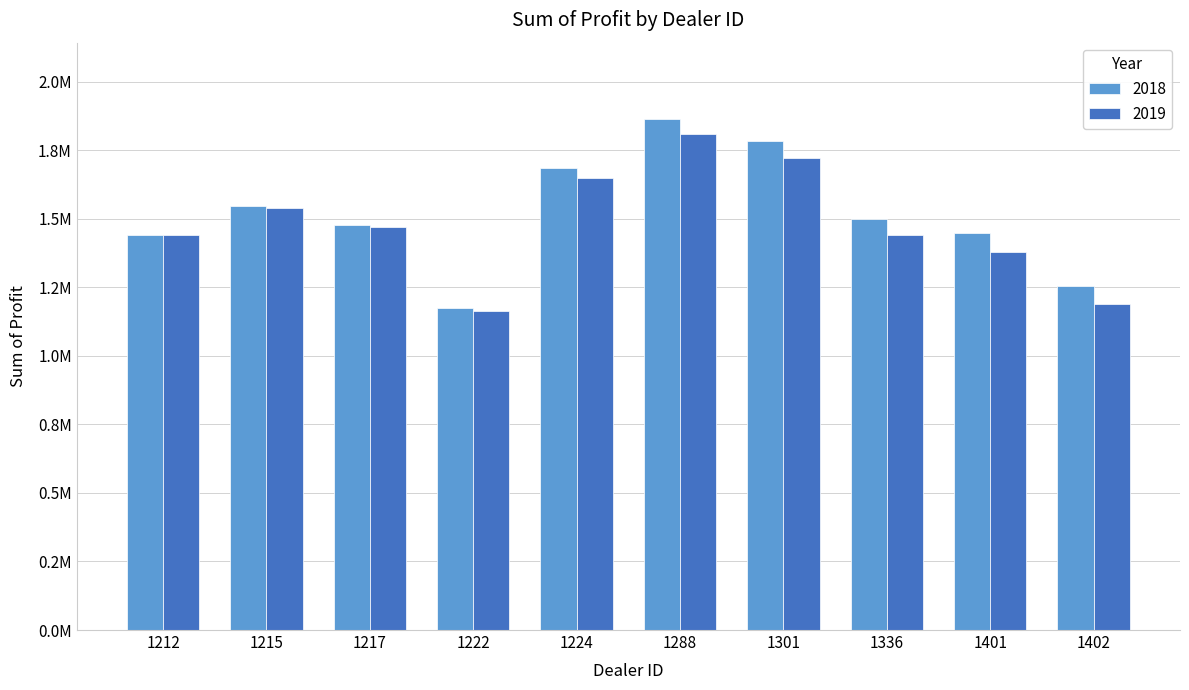

What is the minimum value shown in the chart?

1163362.5